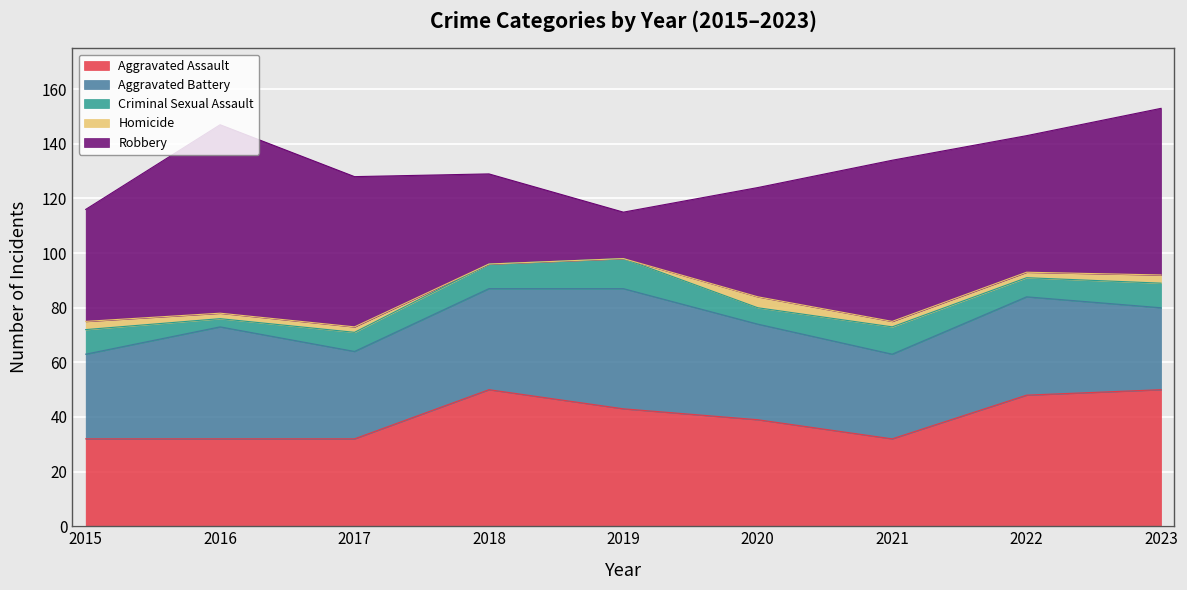

What is the spread (max minus min) of values at 2017?

53